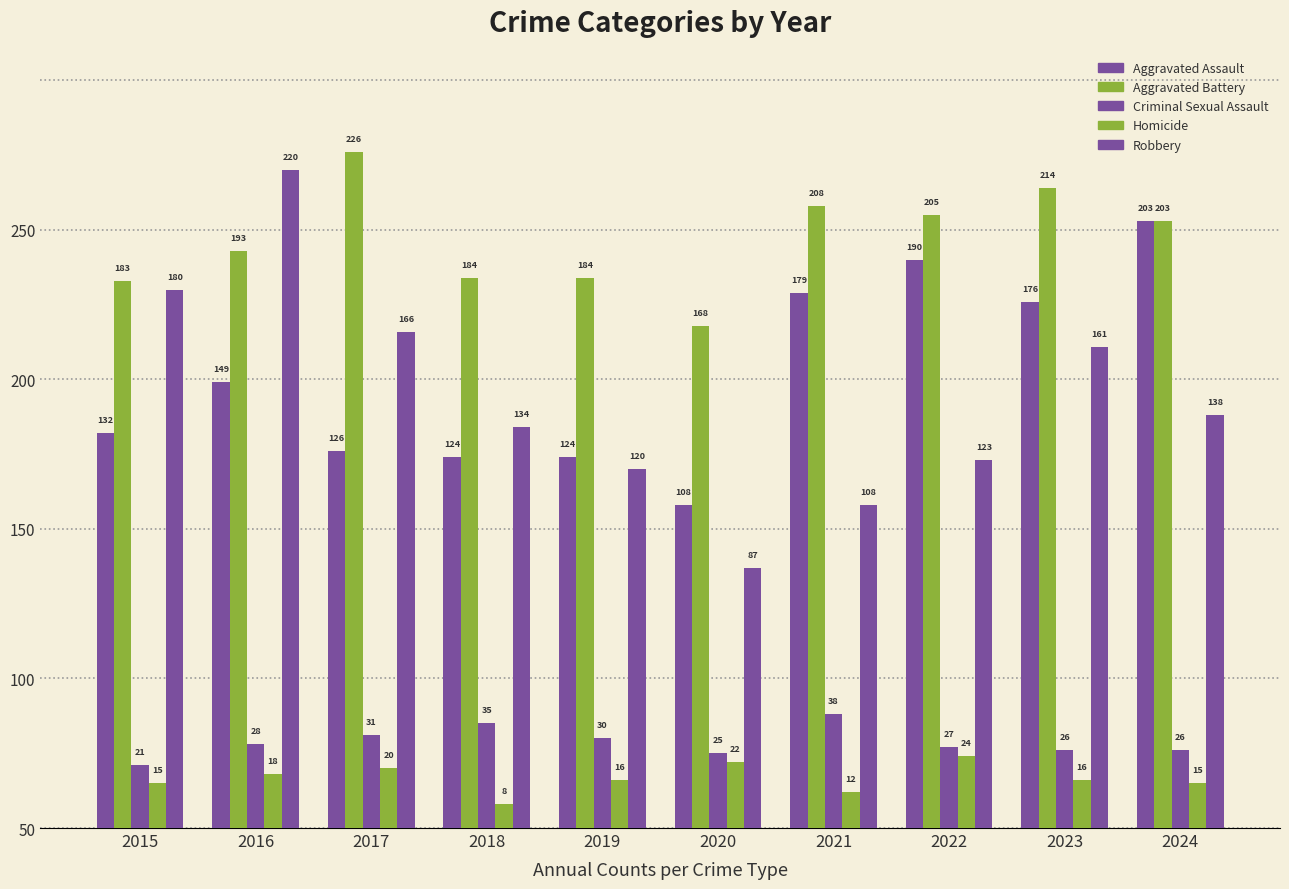

At how many categories does at least one series exceed 30?

10